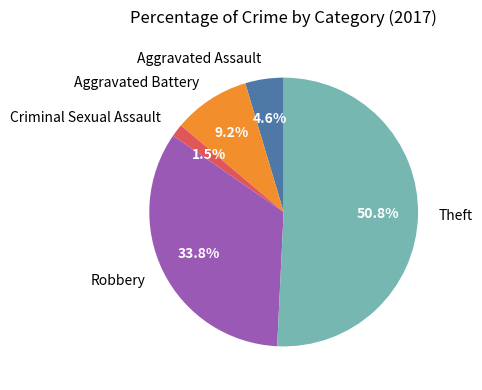

Does Aggravated Assault represent more than half of the total?

No